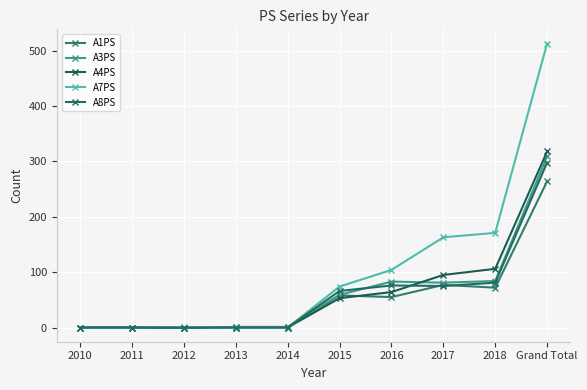

Reading left to right, what are all the values shown in this chart?

A1PS: 0	0	0	1	1	58	55	77	72	264
A3PS: 0	0	0	1	1	59	83	81	84	309
A4PS: 0	0	0	0	0	53	64	95	106	318
A7PS: 0	0	1	0	0	74	104	163	171	513
A8PS: 0	0	0	0	0	66	76	75	81	298